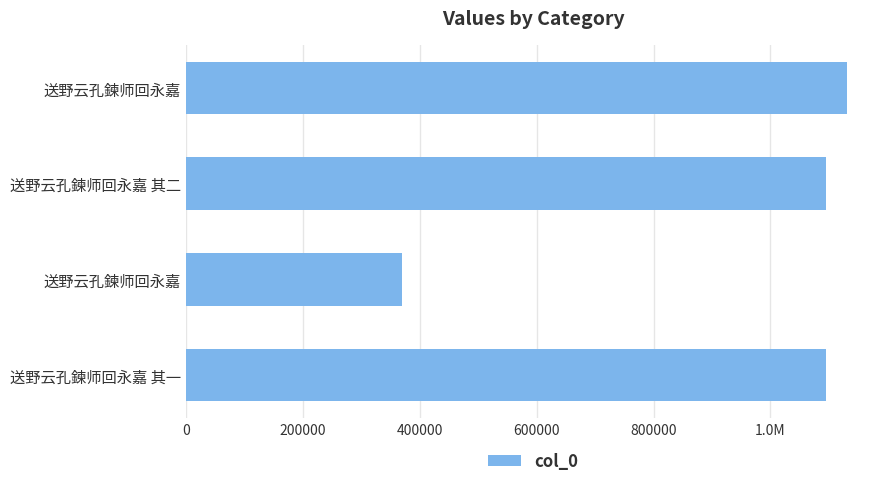

Does the chart contain any negative values?

No